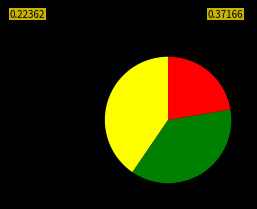

Is there a majority slice in this chart?

No